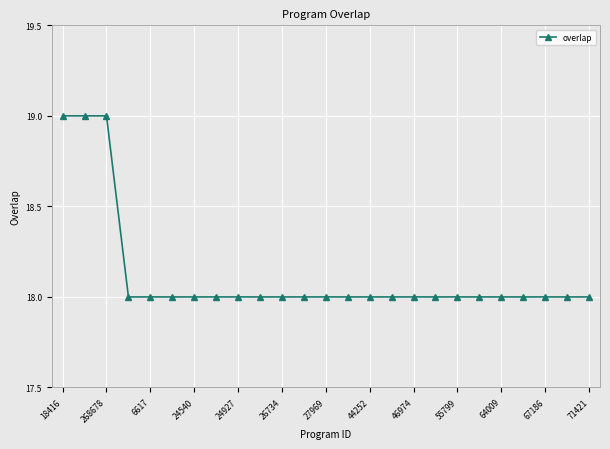

How many categories are shown in the chart?

25